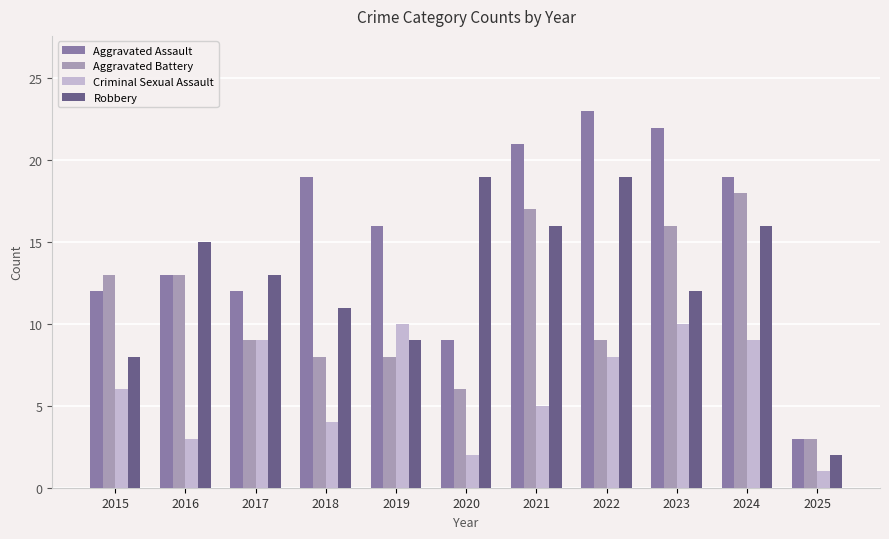

List the series in order of their overall mean, lowest first.

Criminal Sexual Assault, Aggravated Battery, Robbery, Aggravated Assault